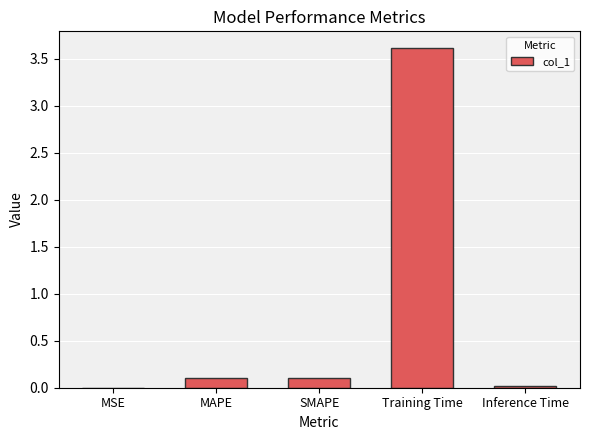

Which has a higher value, SMAPE or Training Time?

Training Time